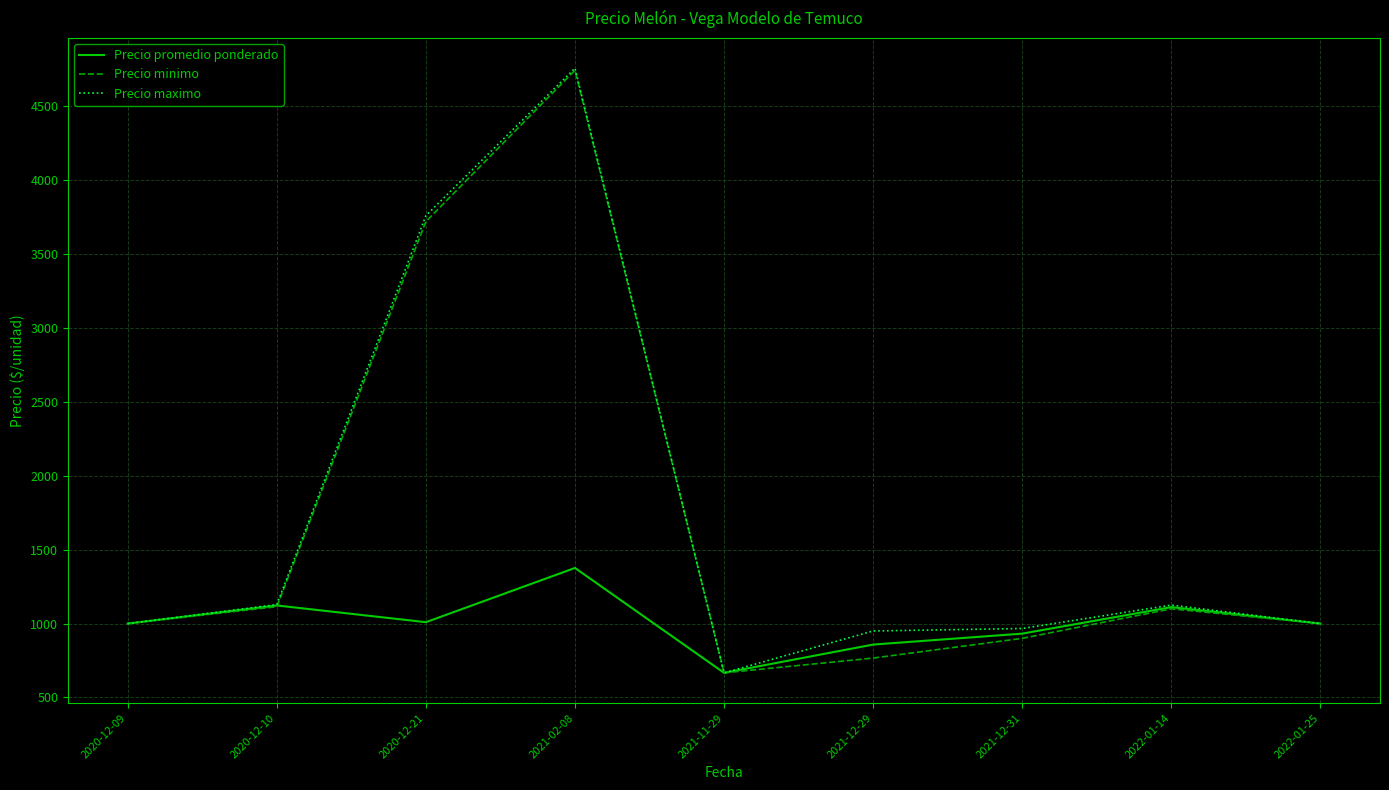

The value of Precio minimo at 2021-12-29 is 1072.6. True or false?

False